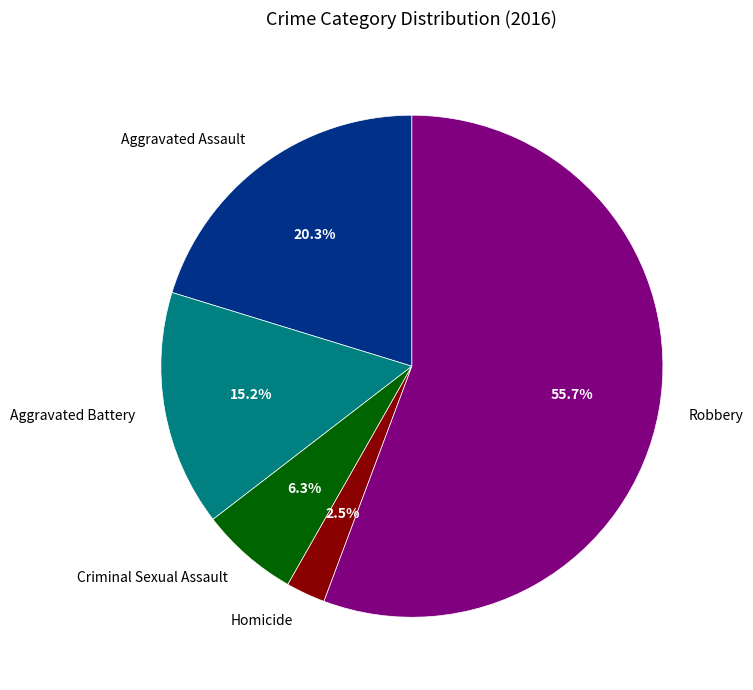

What percentage is NOT represented by Aggravated Battery?

84.8%